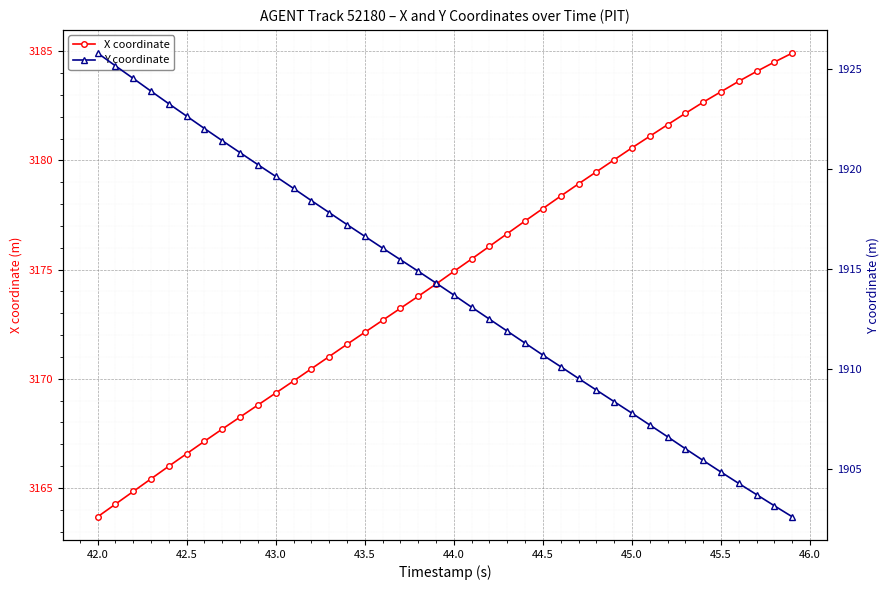

Reading right to left, what are all the values shown in this chart?

X coordinate: 3184.9	3184.5	3184.1	3183.6	3183.2	3182.7	3182.2	3181.6	3181.1	3180.6	3180.0	3179.5	3178.9	3178.4	3177.8	3177.2	3176.7	3176.1	3175.5	3174.9	3174.3	3173.8	3173.2	3172.7	3172.1	3171.6	3171.0	3170.5	3169.9	3169.3	3168.8	3168.2	3167.7	3167.1	3166.6	3166.0	3165.4	3164.8	3164.3	3163.7
Y coordinate: 1902.6	1903.1	1903.7	1904.3	1904.8	1905.4	1906.0	1906.6	1907.2	1907.8	1908.4	1908.9	1909.5	1910.1	1910.7	1911.3	1911.9	1912.5	1913.1	1913.7	1914.3	1914.9	1915.5	1916.0	1916.6	1917.2	1917.8	1918.4	1919.0	1919.6	1920.2	1920.8	1921.4	1922.0	1922.7	1923.3	1923.9	1924.5	1925.2	1925.8